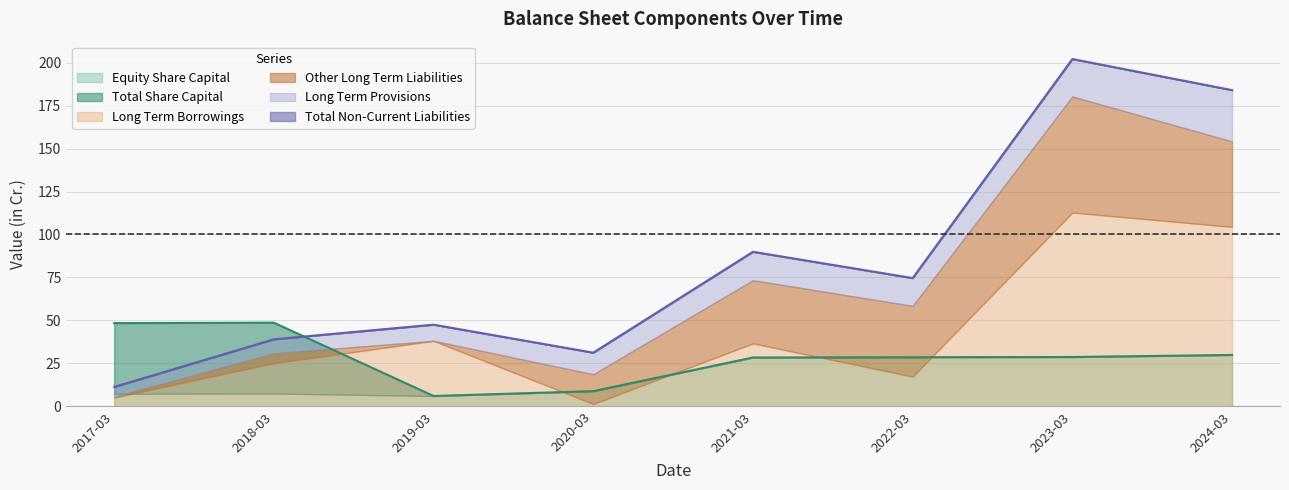

What is the difference between the Equity Share Capital values at 2022-03-31 and 2023-03-31?

0.1